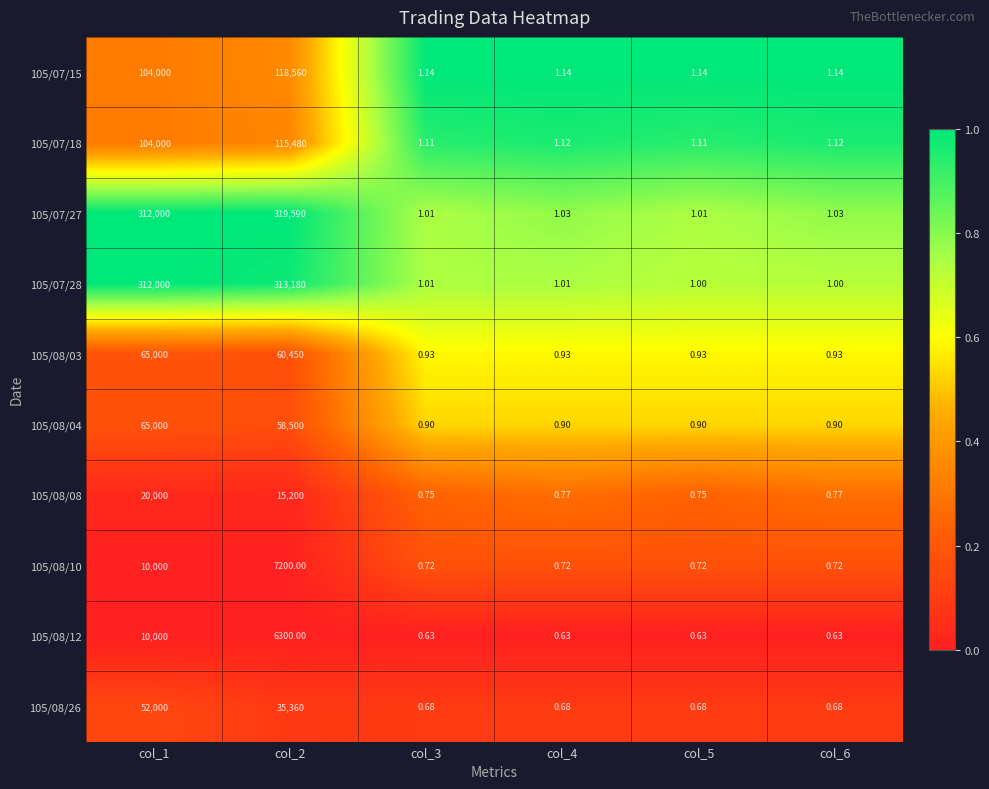

Is the value of 105/08/08 at col_6 greater than the value of 105/08/04 at col_5?

No